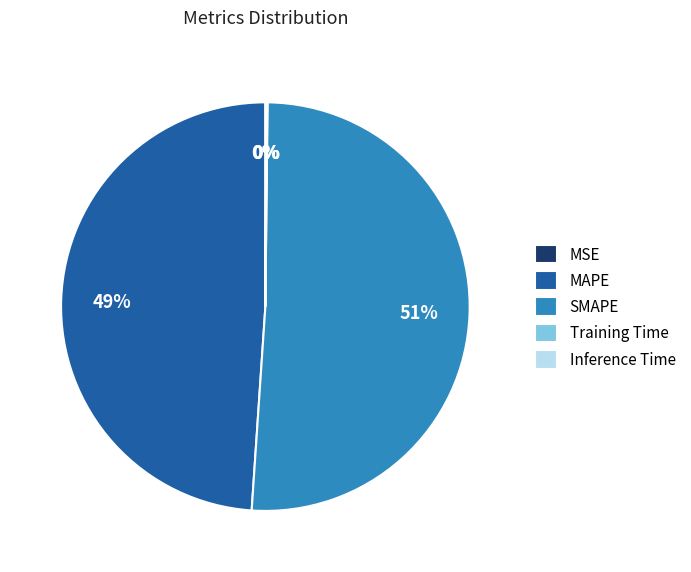

Which category has the biggest portion of the pie?

SMAPE